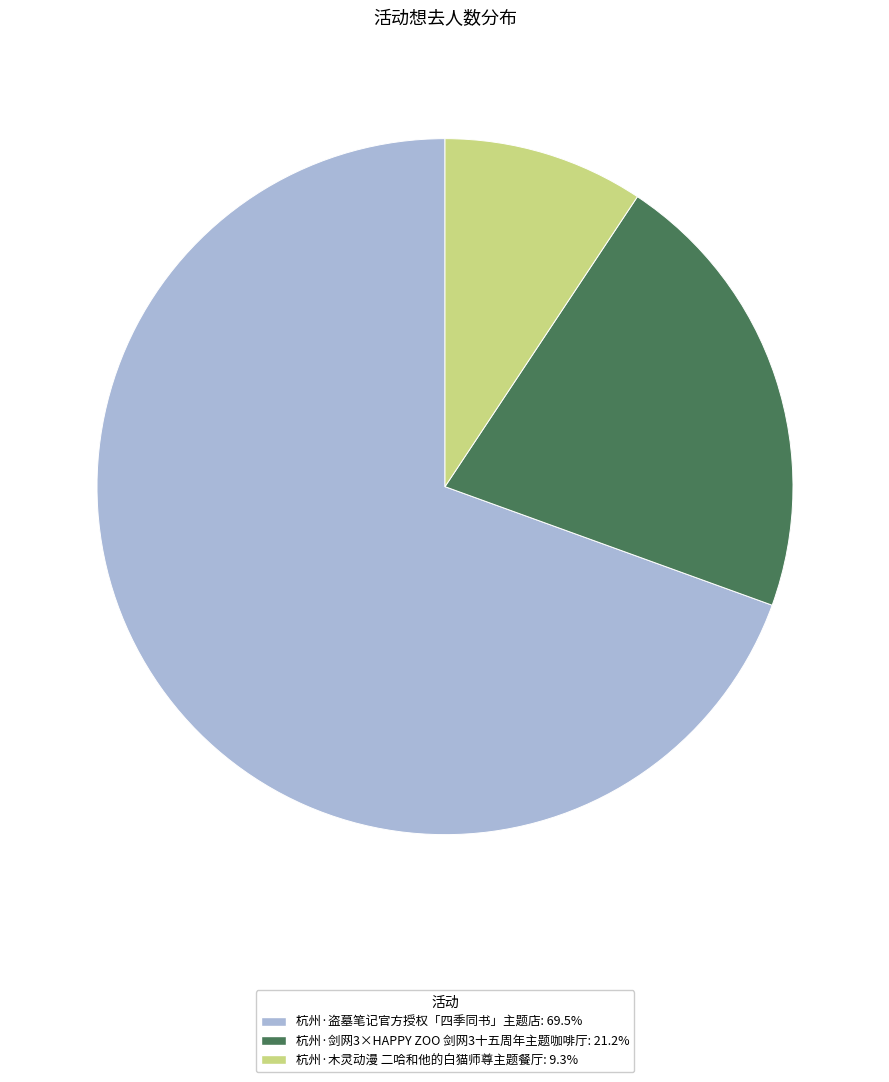

Does 杭州·木灵动漫 二哈和他的白猫师尊主题餐厅 account for over 50% of the chart?

No